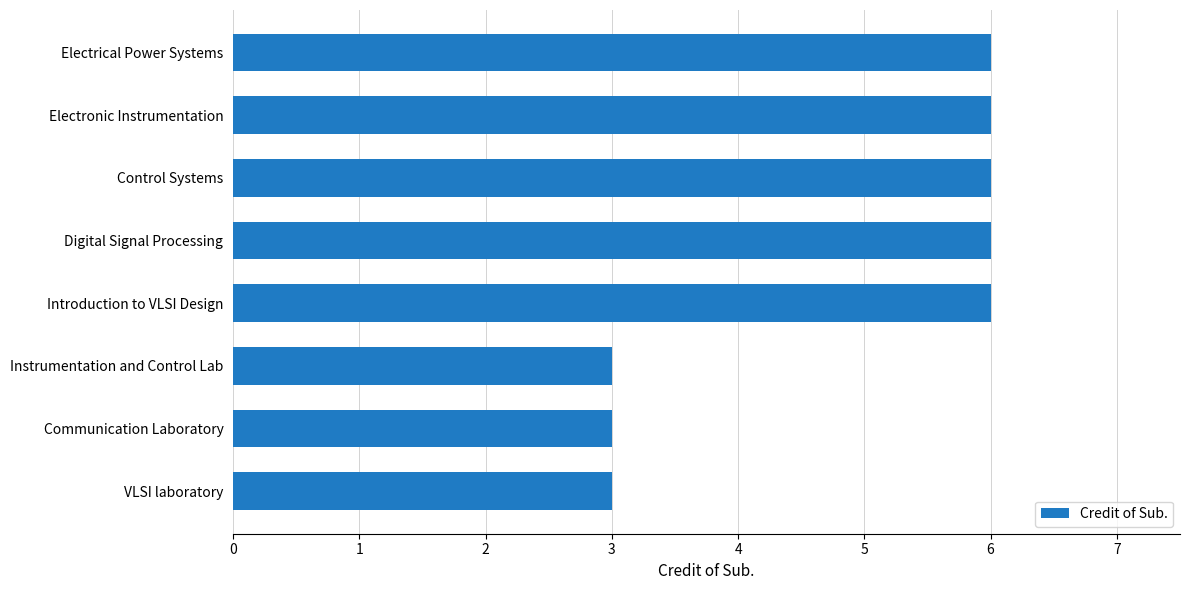

What is the difference between the second highest and minimum values?

3